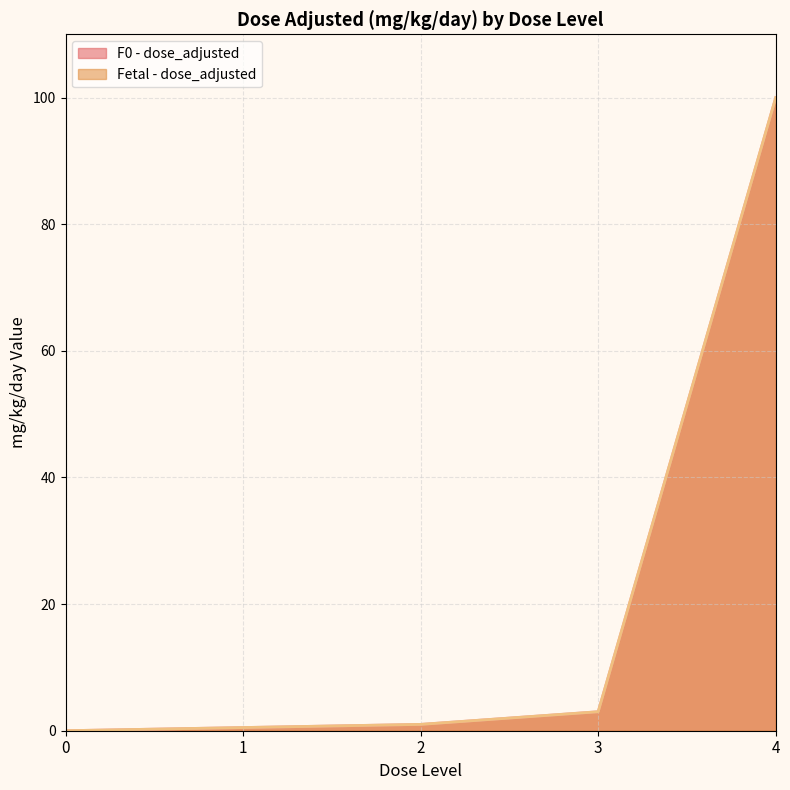

What is the average value of the Fetal - dose_adjusted series?

20.9